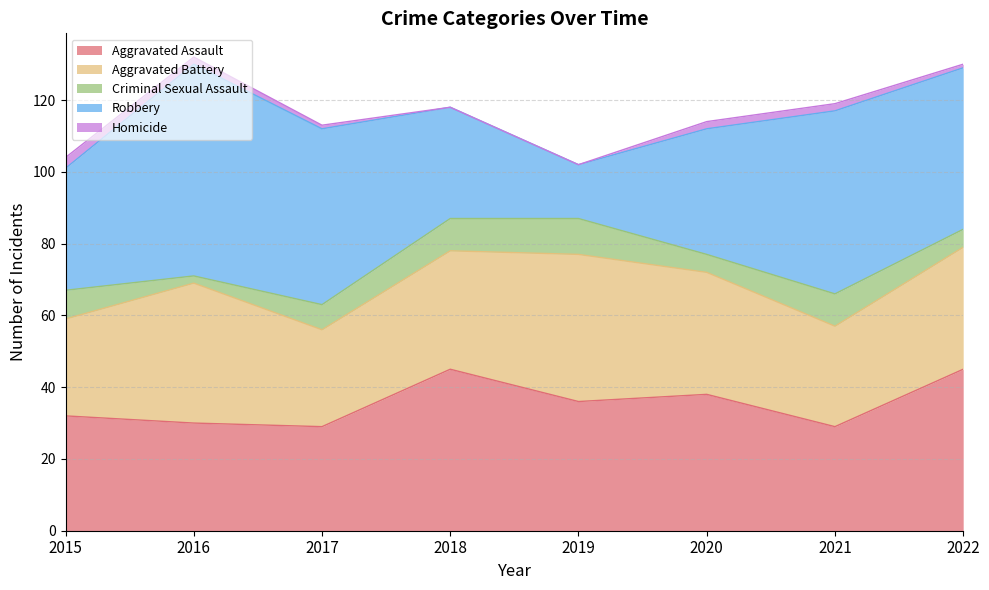

Rank the categories by Criminal Sexual Assault value from lowest to highest.

2016, 2020, 2022, 2017, 2015, 2018, 2021, 2019